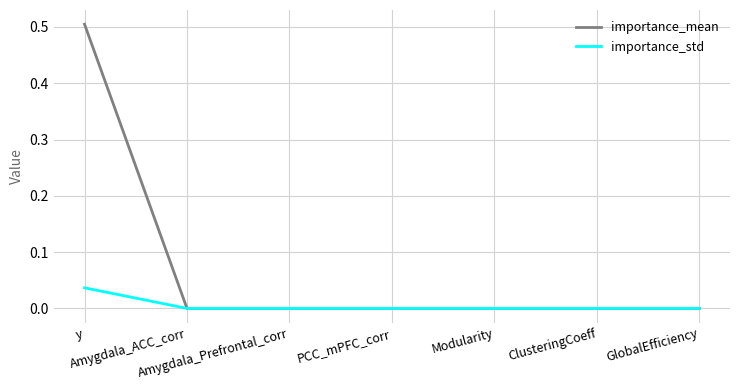

Which series has the widest spread of values?

importance_mean